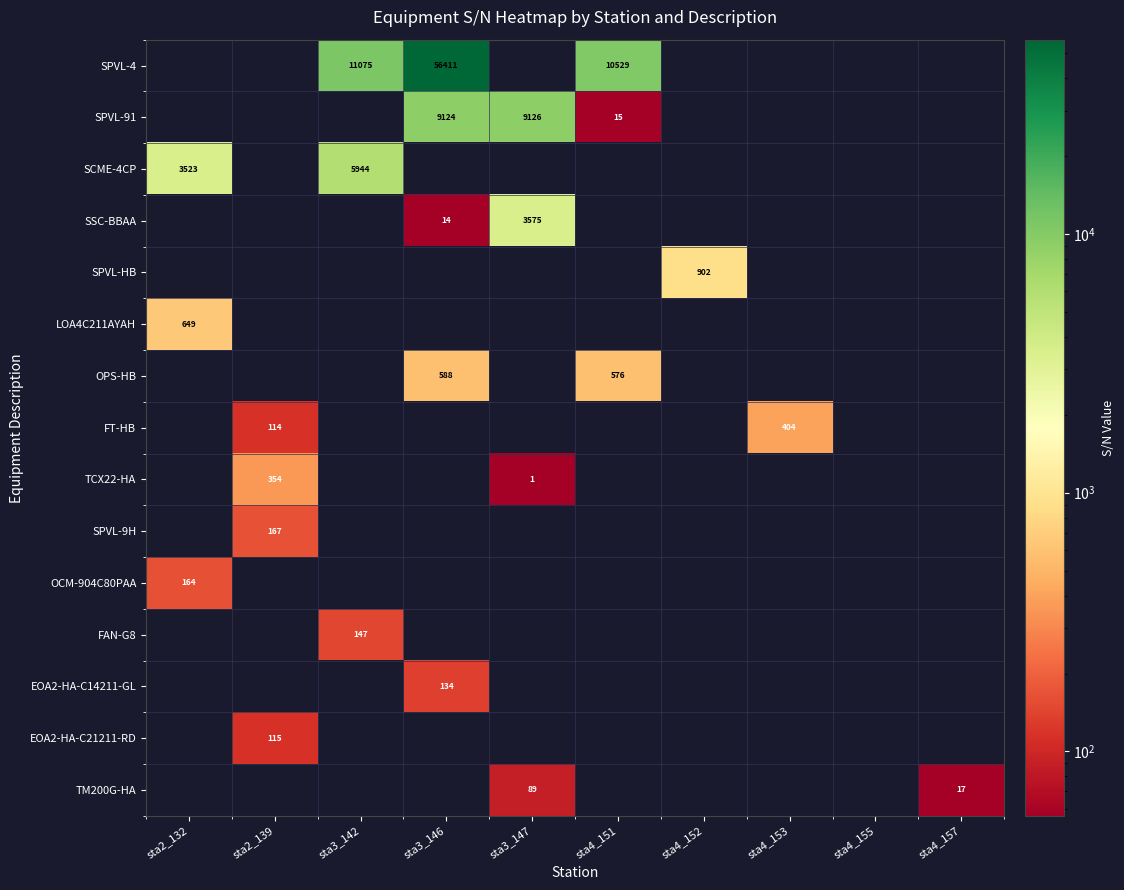

The SPVL-91 series shows 14768 at sta3_146. True or false?

False